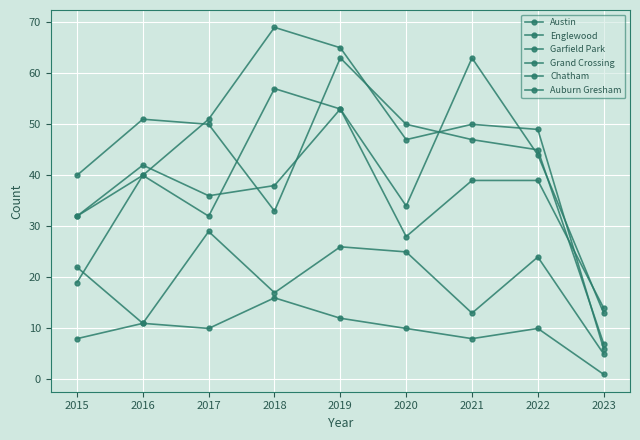

Reading right to left, transcribe all the data shown in this chart.

Austin: 13	44	63	34	53	57	32	40	32
Englewood: 7	45	47	50	63	33	50	51	40
Garfield Park: 6	49	50	47	65	69	51	40	19
Grand Crossing: 14	39	39	28	53	38	36	42	32
Chatham: 5	24	13	25	26	17	29	11	8
Auburn Gresham: 1	10	8	10	12	16	10	11	22